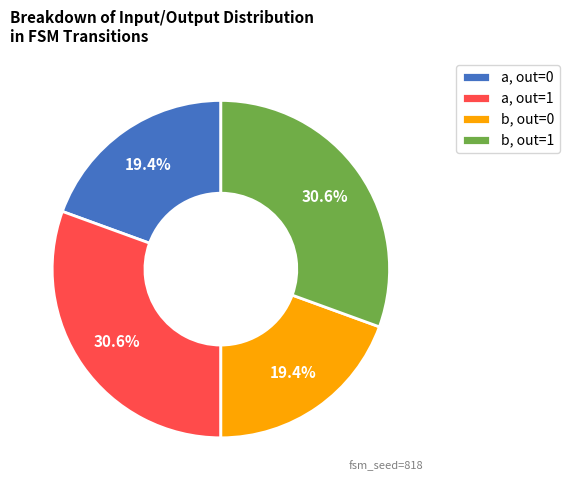

Is a, out=1 the majority of the pie?

No